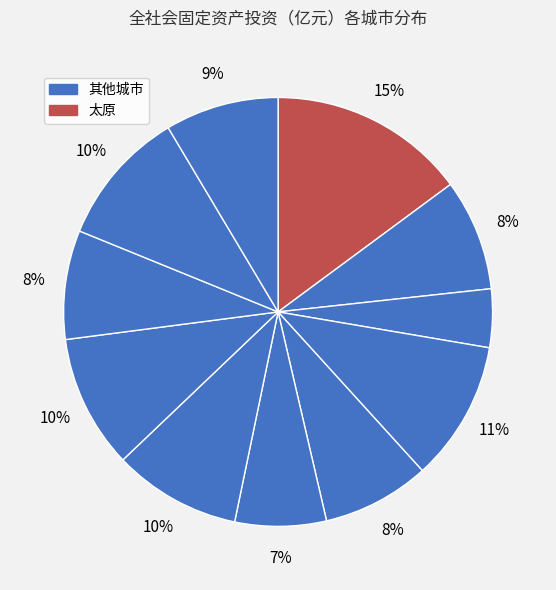

How many slices are in this pie chart?

11